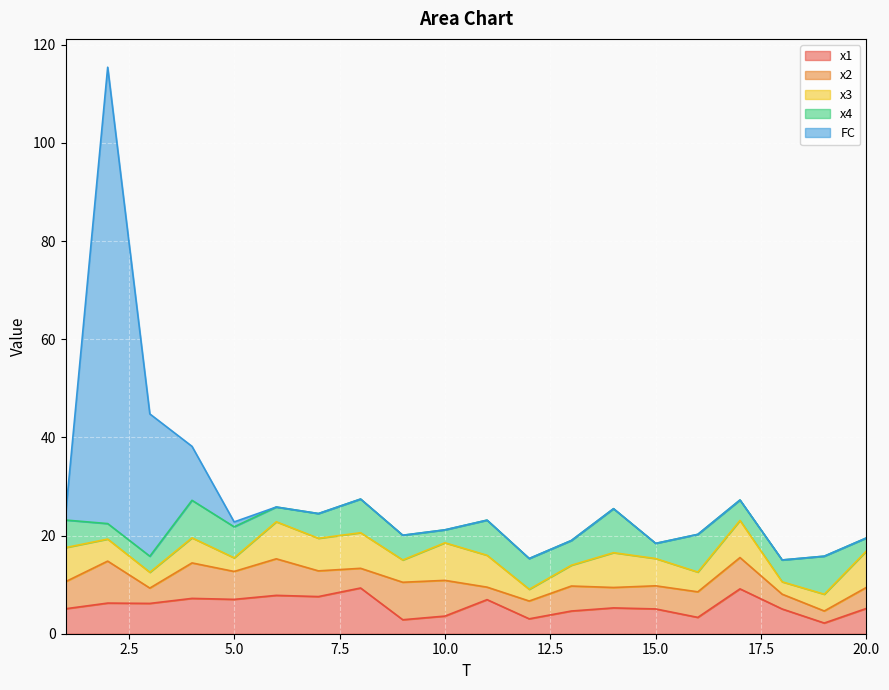

What is the total value across all series at 3?

44.8